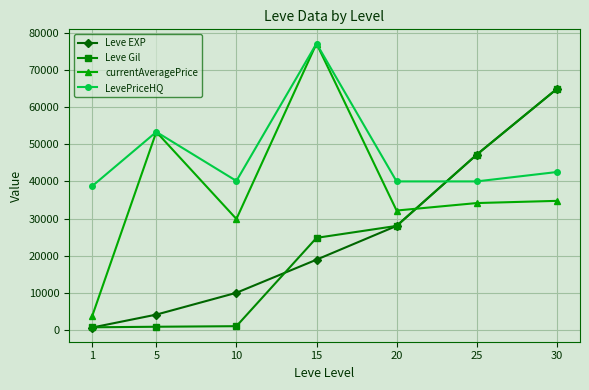

At which category does LevePriceHQ reach its first local peak?

5